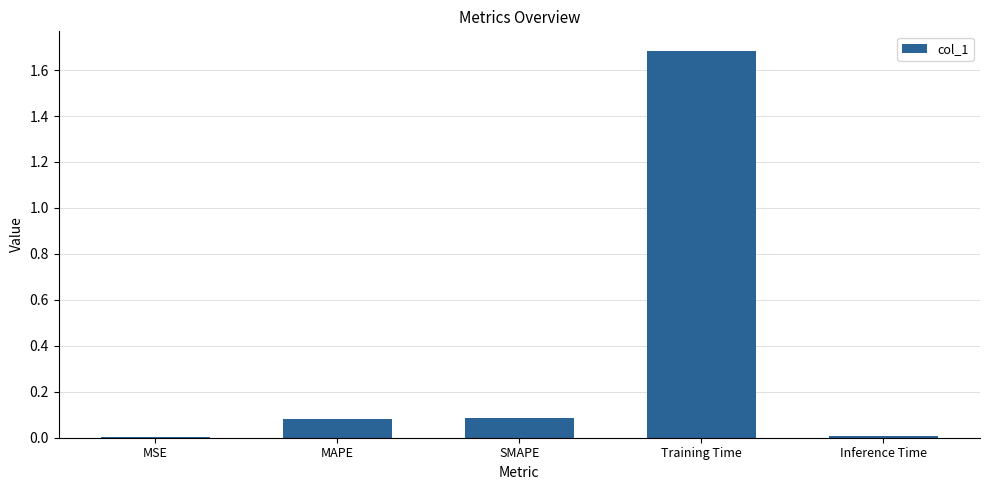

Between SMAPE and Inference Time, which is larger?

SMAPE